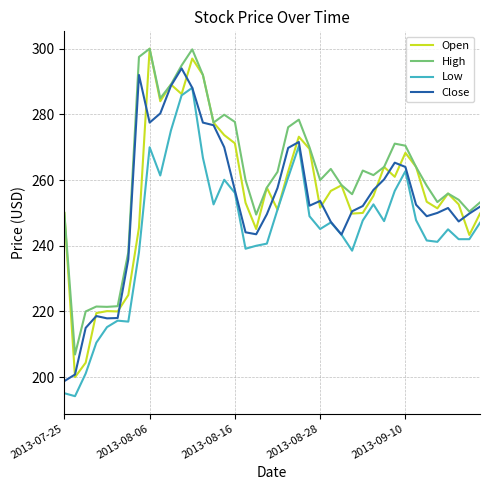

What is the minimum value shown in the chart?

194.2